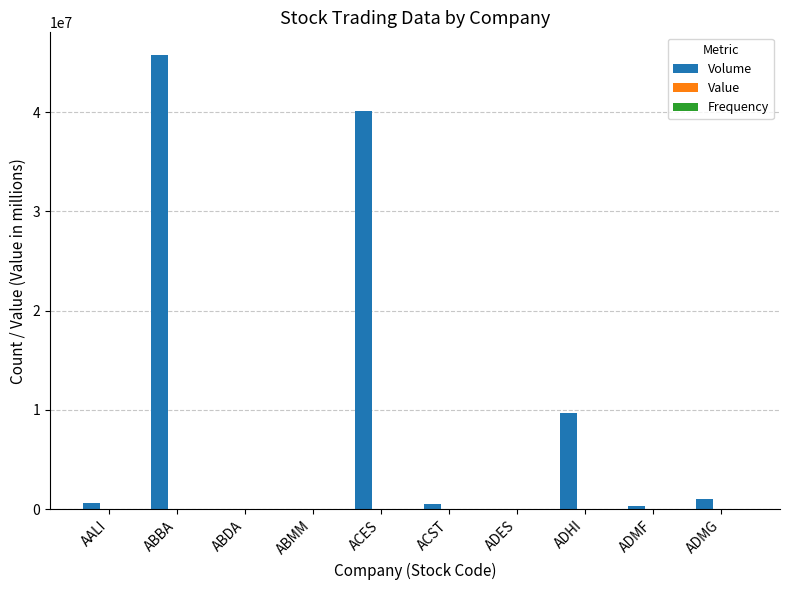

How many groups of bars are there?

10